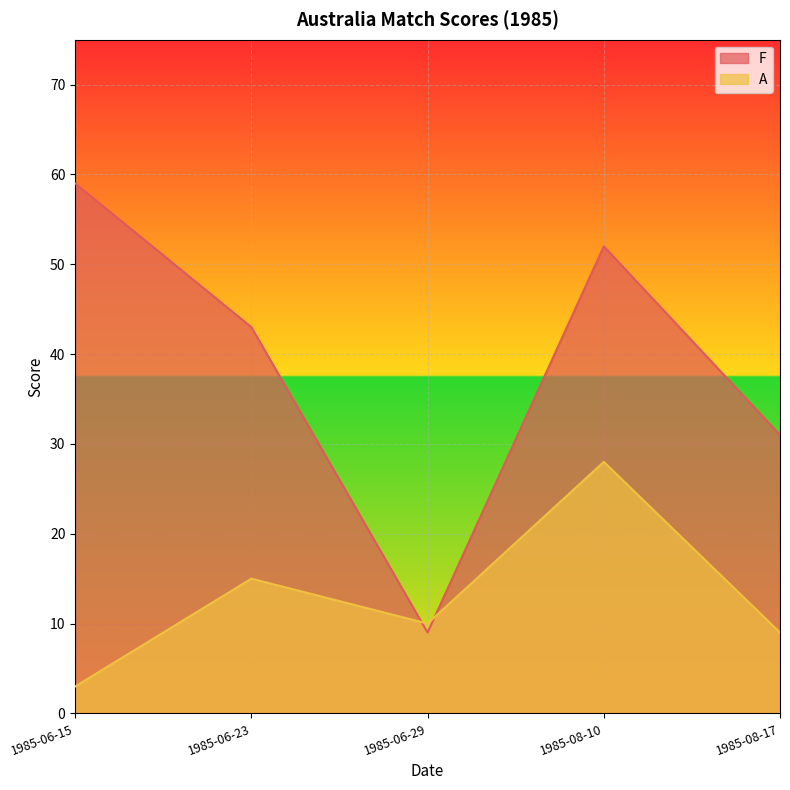

List the series in order of their overall mean, highest first.

F, A